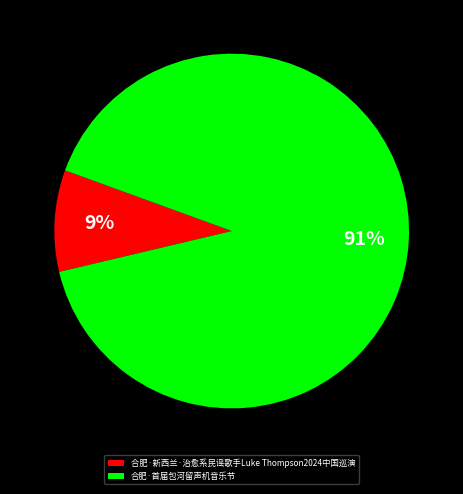

Is it true that 合肥·首届包河留声机音乐节 is 91% of the pie?

True